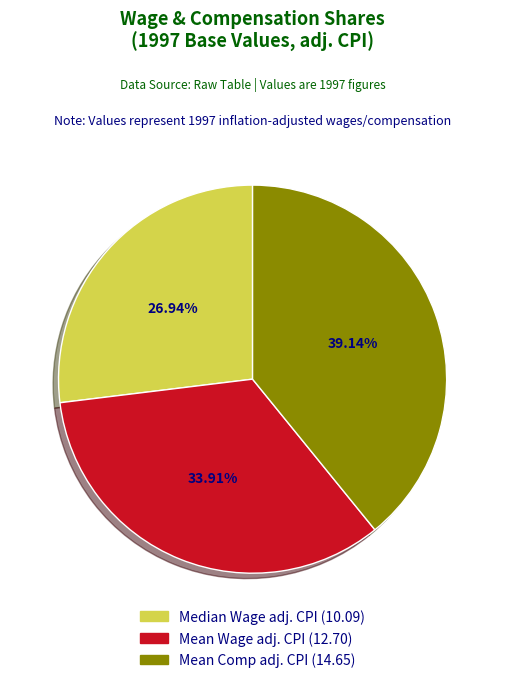

Which slice is the largest?

Mean Comp adj. CPI